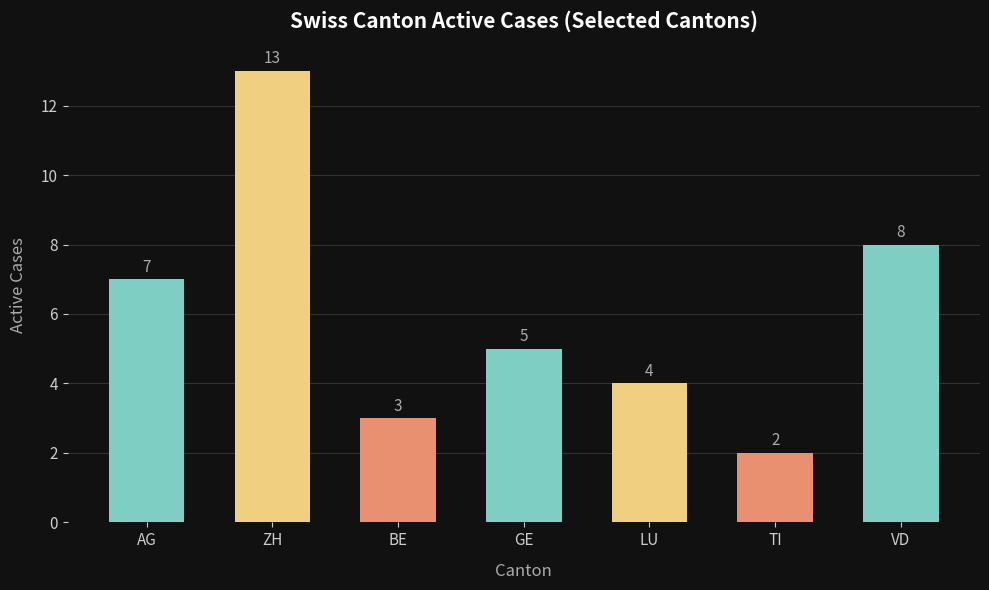

What is the value of the 6th bar from the left?

2